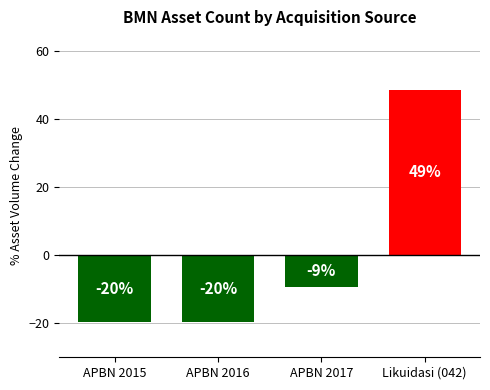

Are the bars horizontal?

No